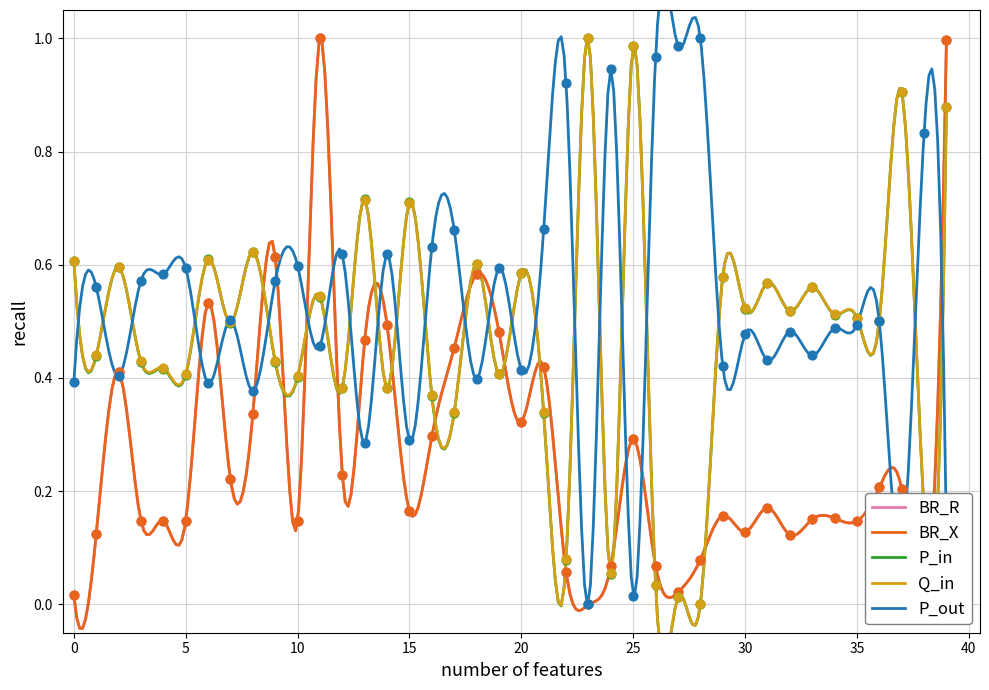

Which series reaches the minimum Y coordinate?

BR_R